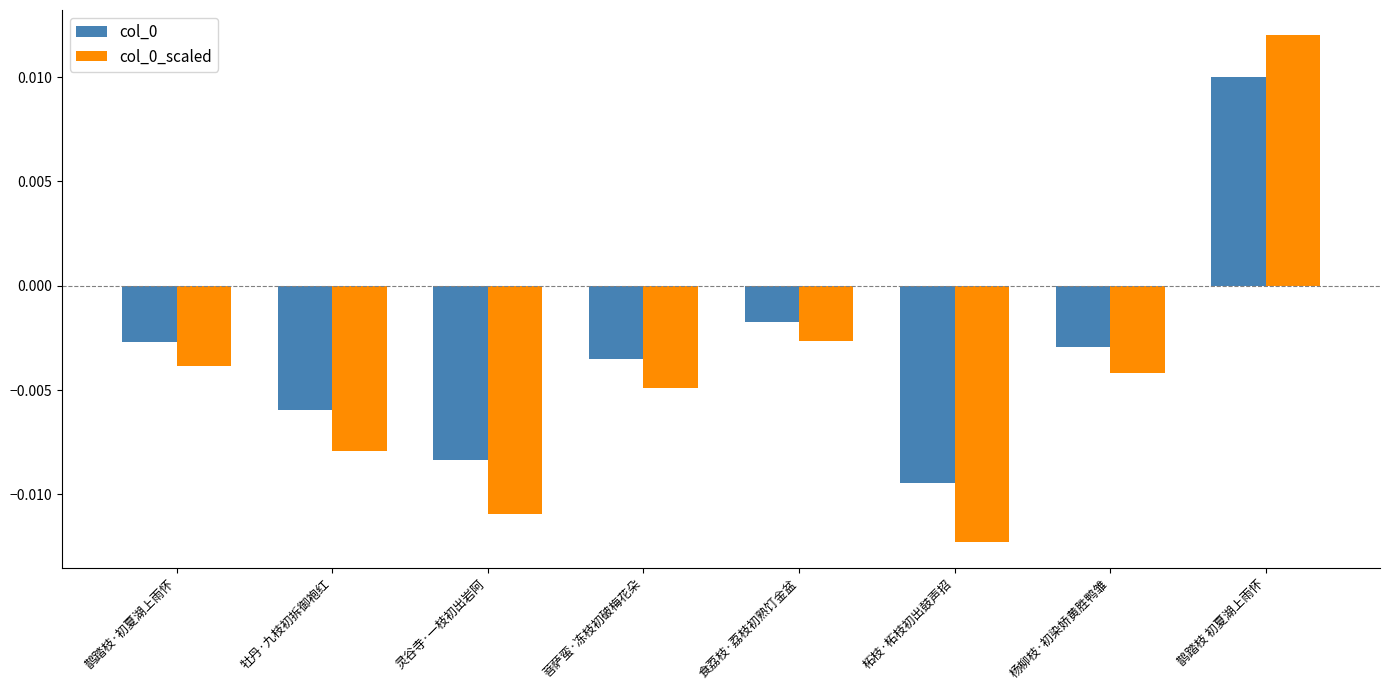

Are the bars horizontal?

No